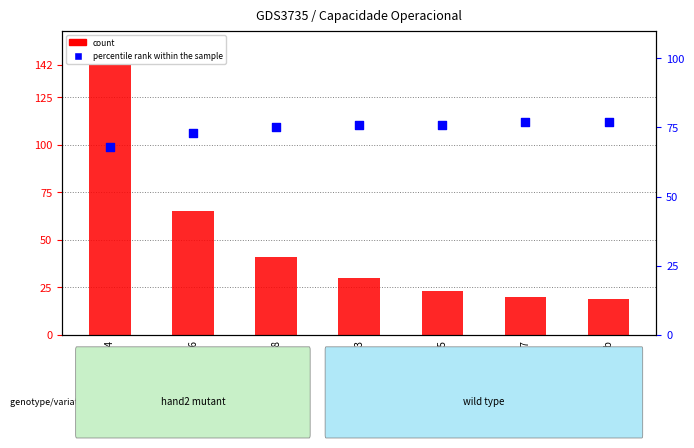

Which series has the largest total across all categories?

percentile rank within the sample